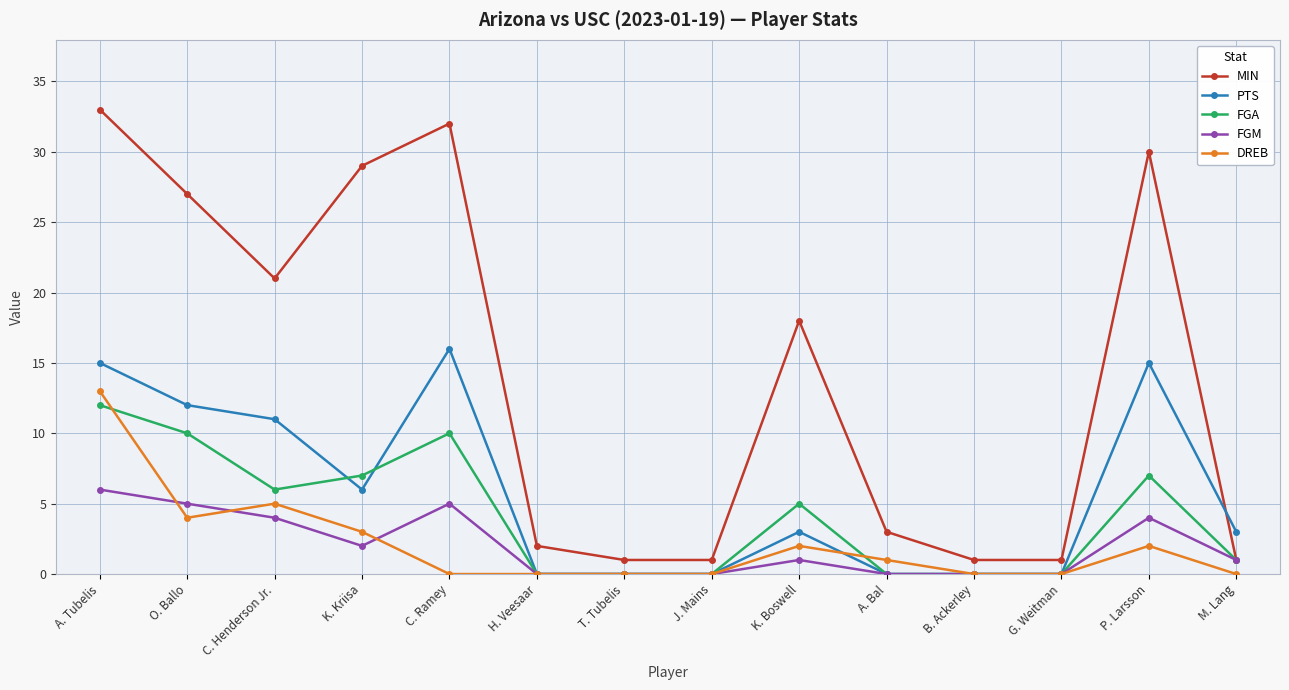

What is the difference between the maximum and minimum values in the MIN series?

32